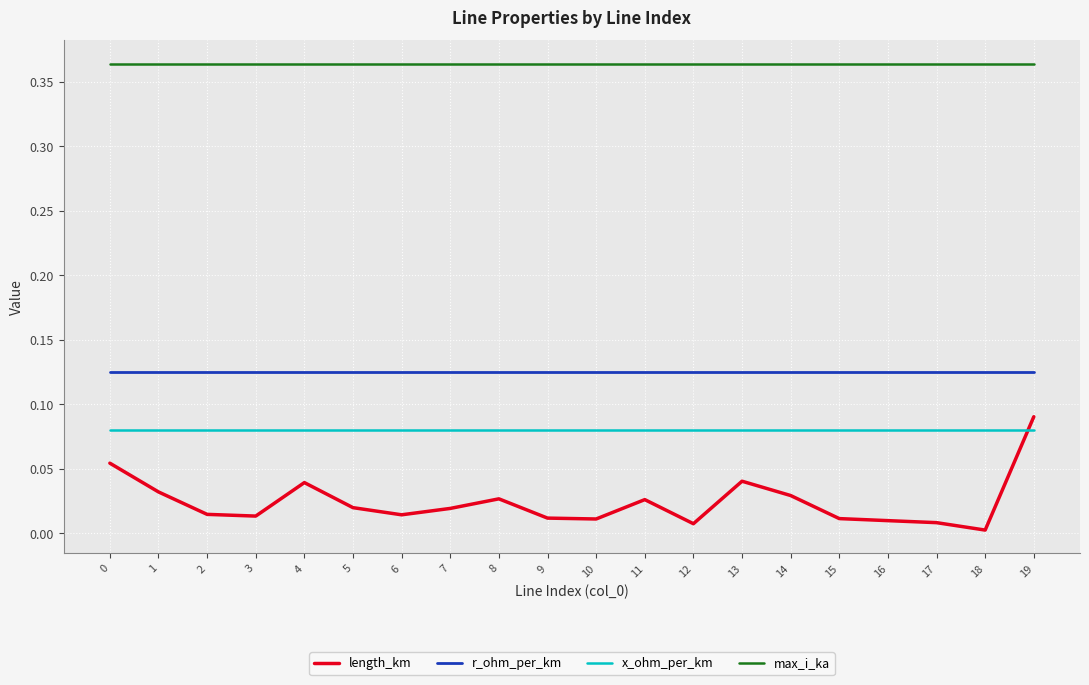

Between 13 and 14, which series saw the biggest shift?

length_km